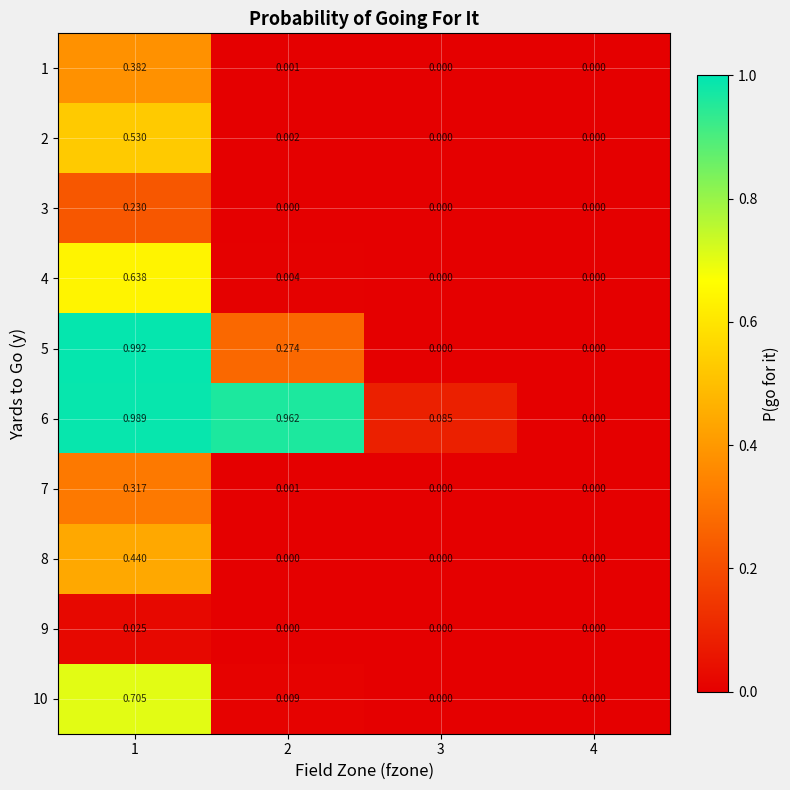

How many values in the 9 series exceed 0?

1